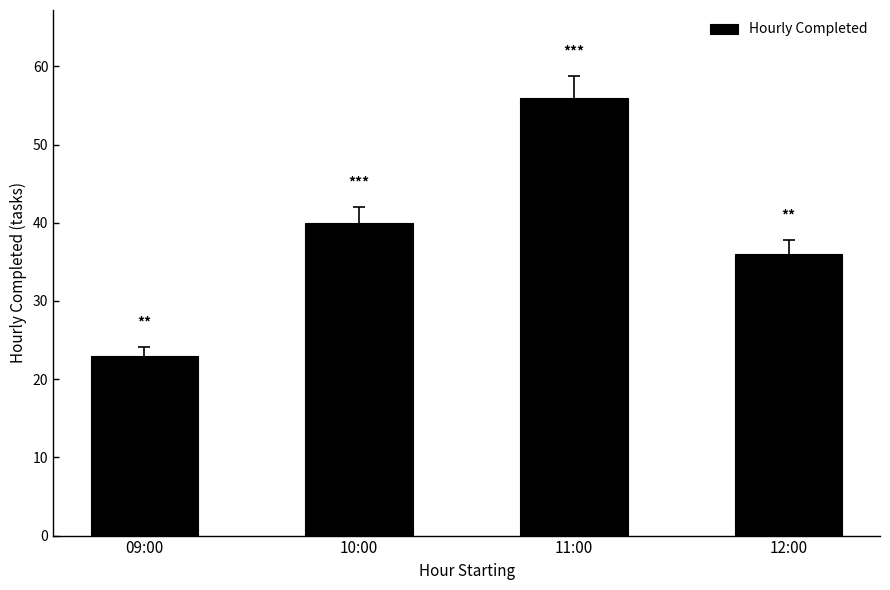

What is the smallest value displayed?

23